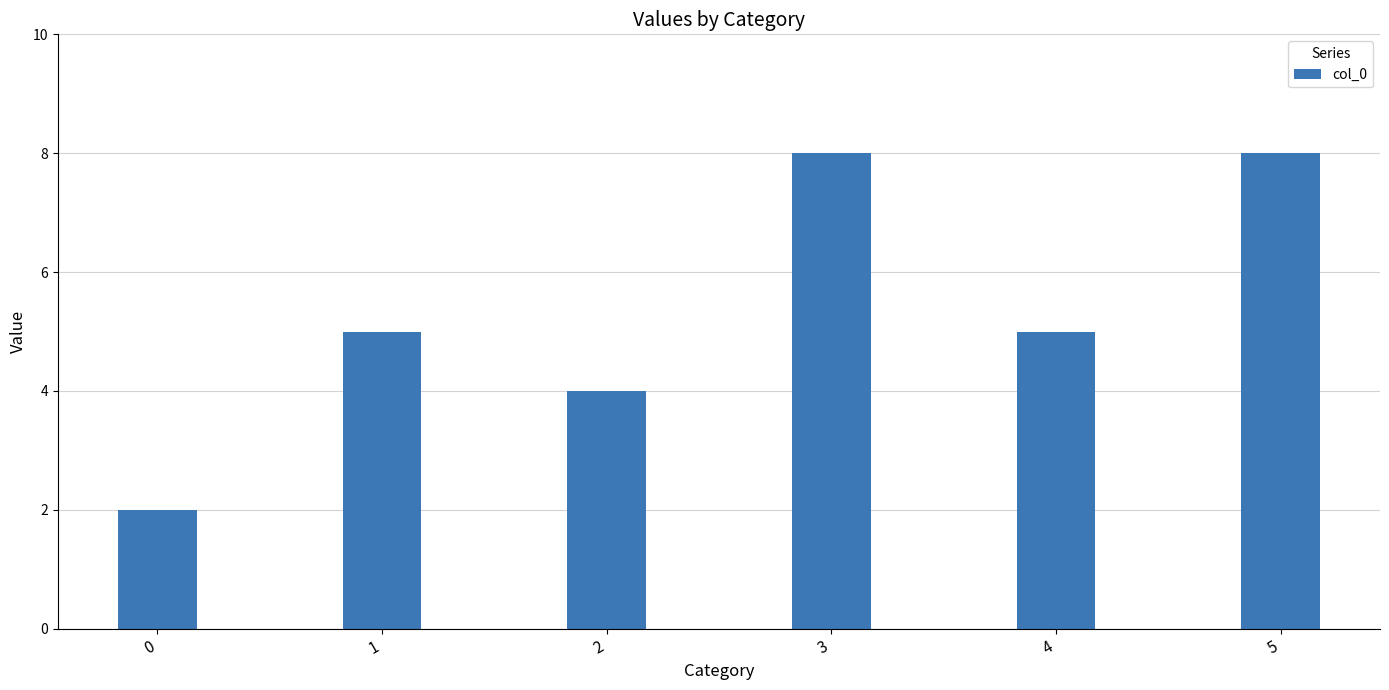

Reading left to right, list all the values displayed in this chart.

2	5	4	8	5	8